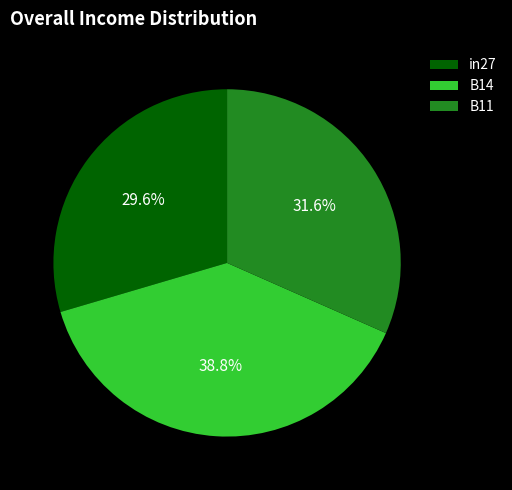

How many segments does this pie chart have?

3